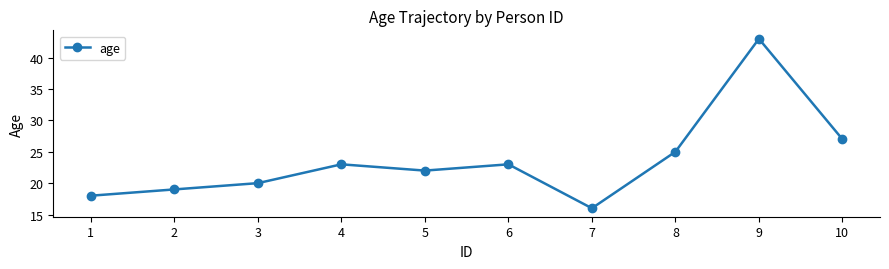

What is the difference between the second highest and minimum values?

11